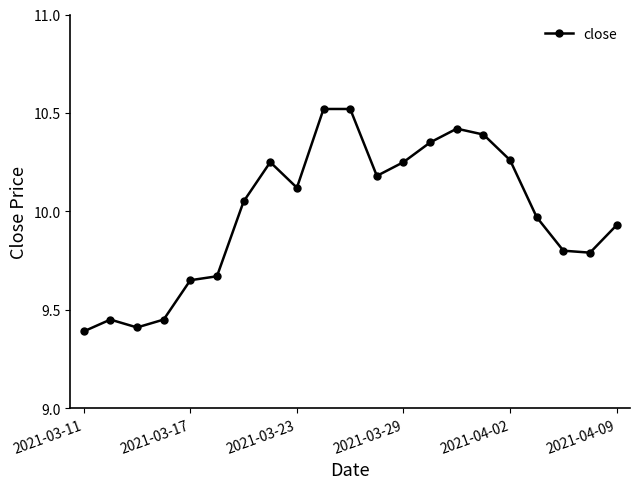

What is the sum of all values?

209.8